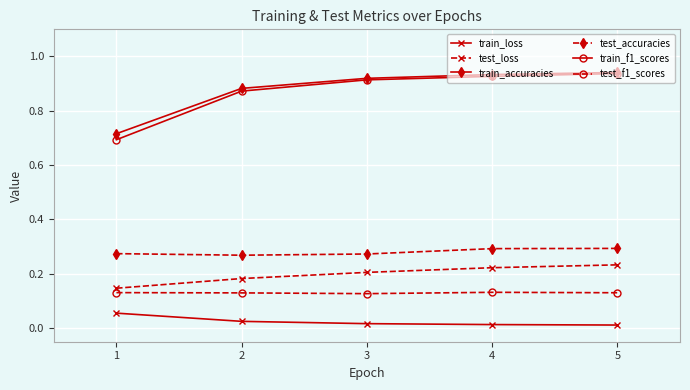

Which series has the largest total across all categories?

train_accuracies